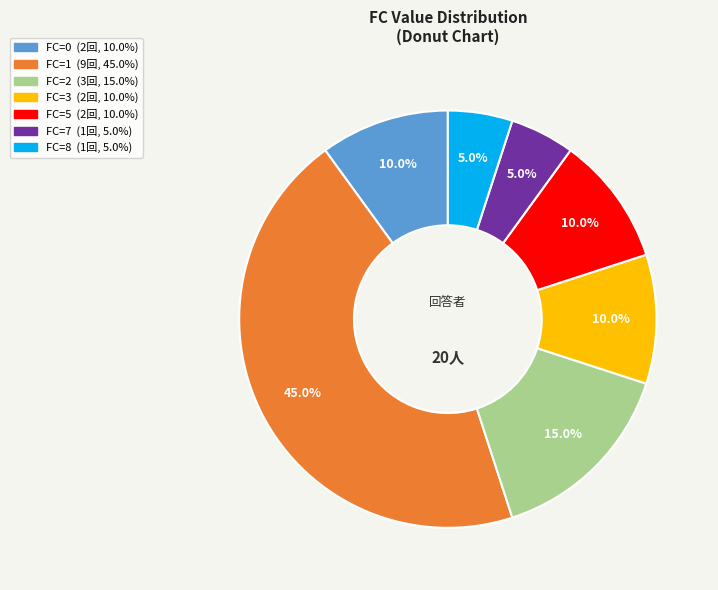

Does any single category account for the majority?

No